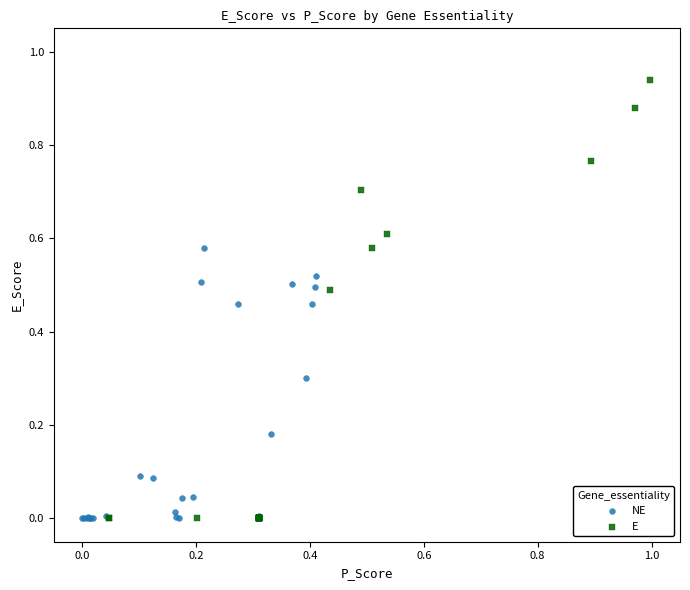

Which series reaches the maximum Y coordinate?

E